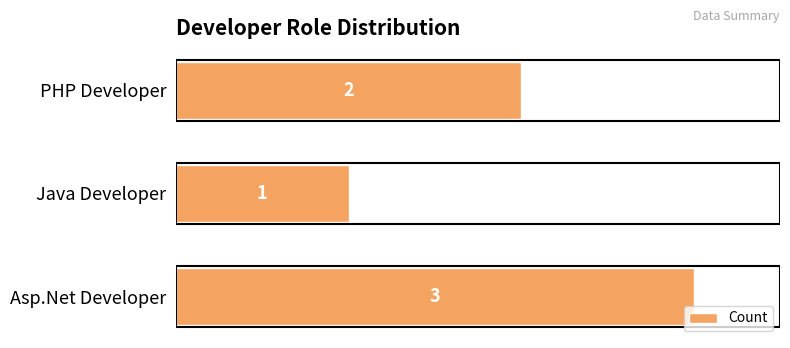

Rank the categories by value from lowest to highest.

Java Developer, PHP Developer, Asp.Net Developer